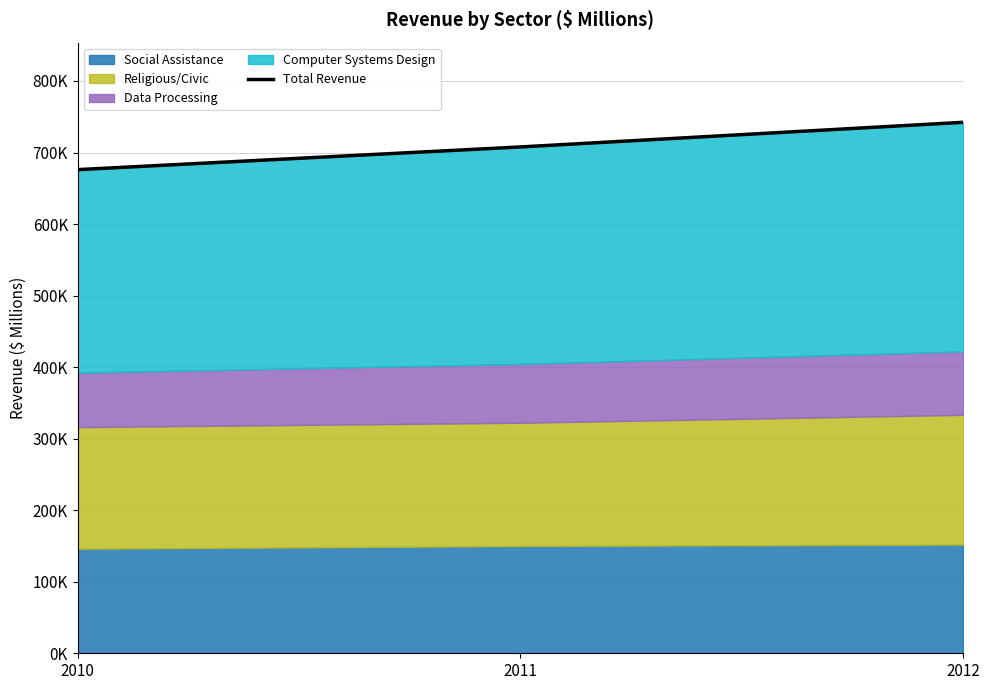

What is the sum of the values at 2012 and 2011?

1450048